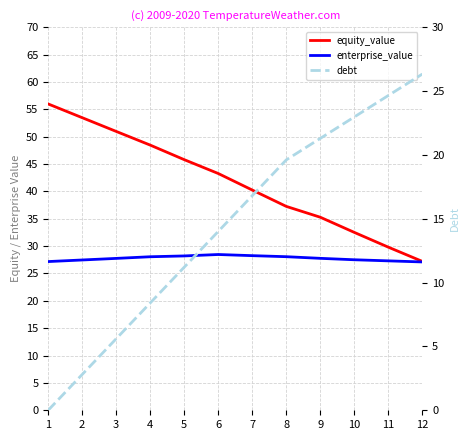

The debt series shows 24.4 at 6. True or false?

False